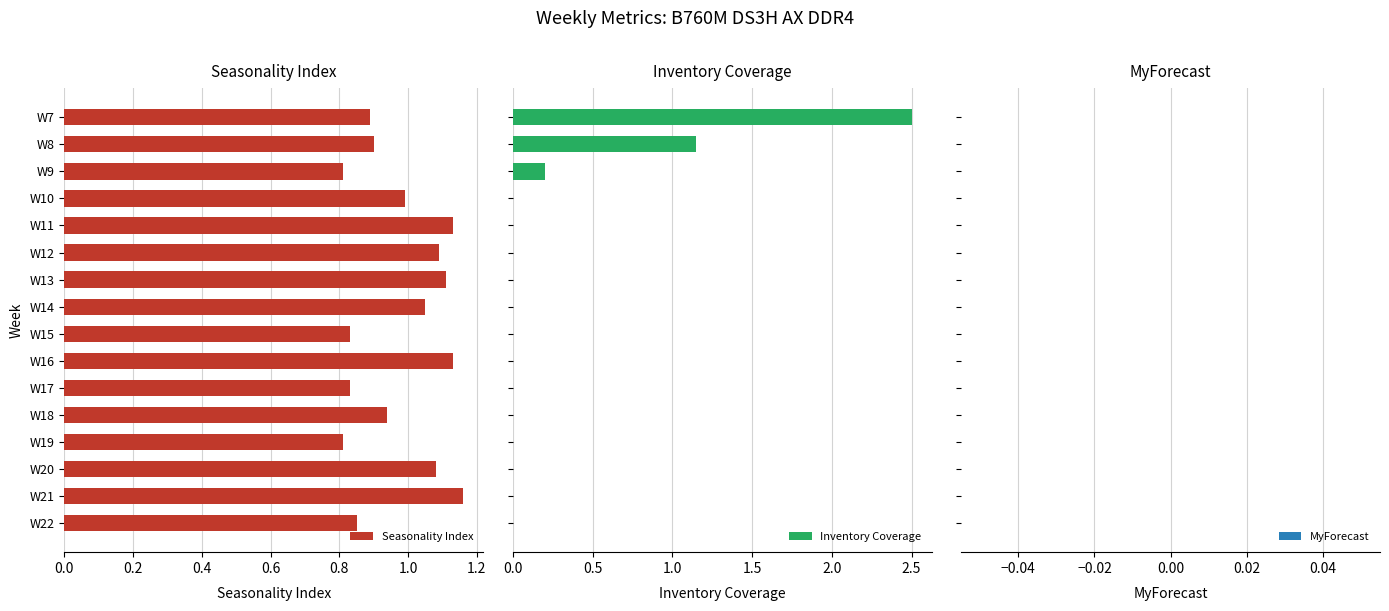

What is the maximum value for Inventory Coverage?

2.5